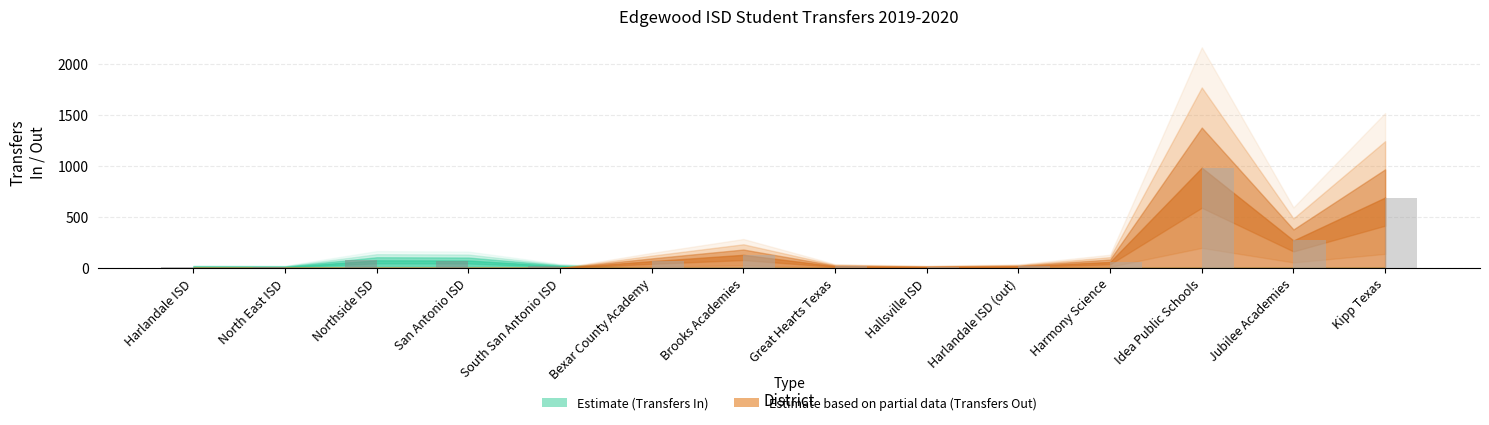

What is the difference between the second highest and minimum values in the transfers_out series?

691